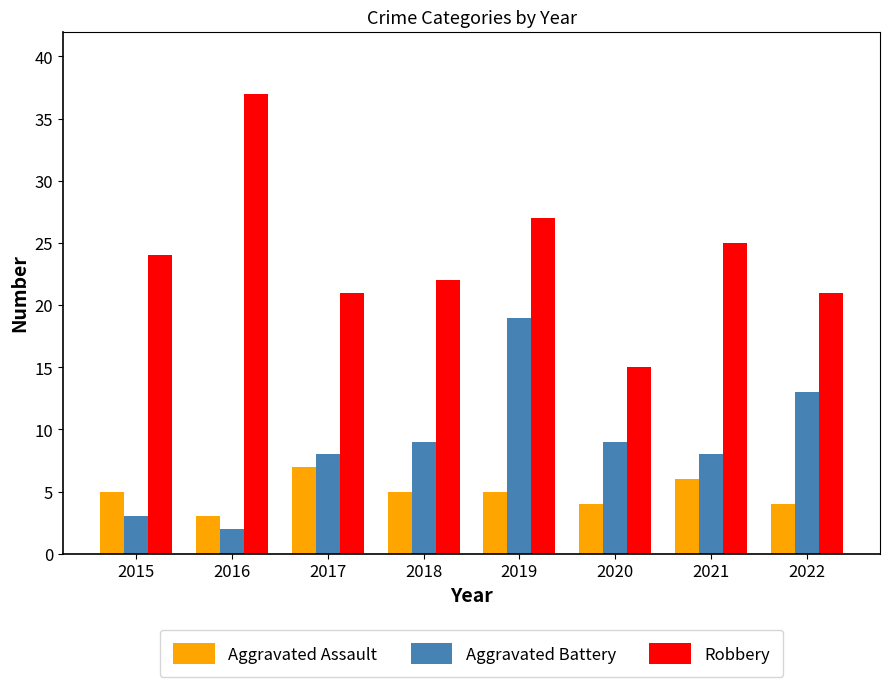

How many distinct data groups are displayed?

3